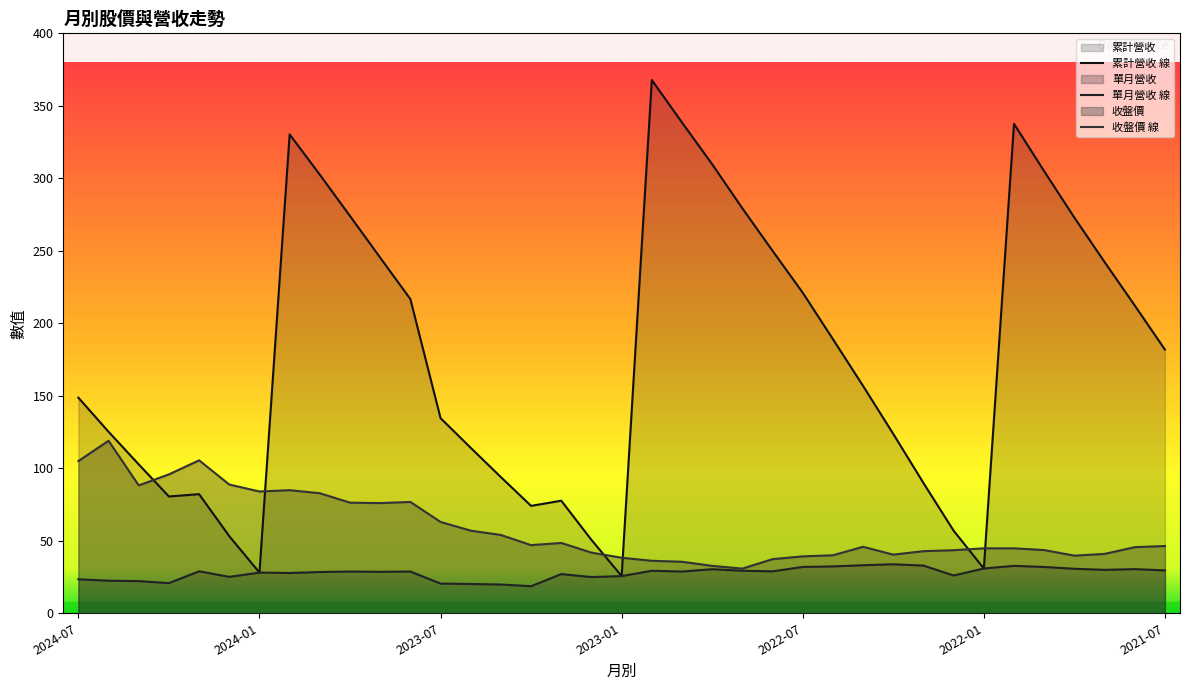

What is the smallest value displayed?

18.7